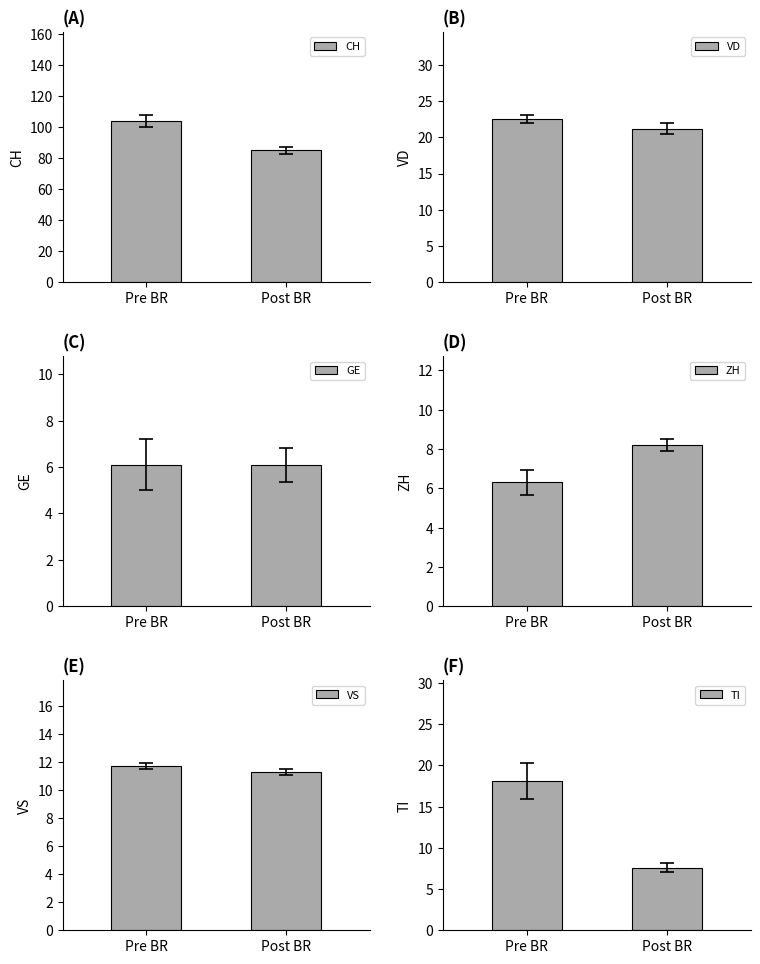

List the labels in order of CH value, smallest first.

Post BR, Pre BR